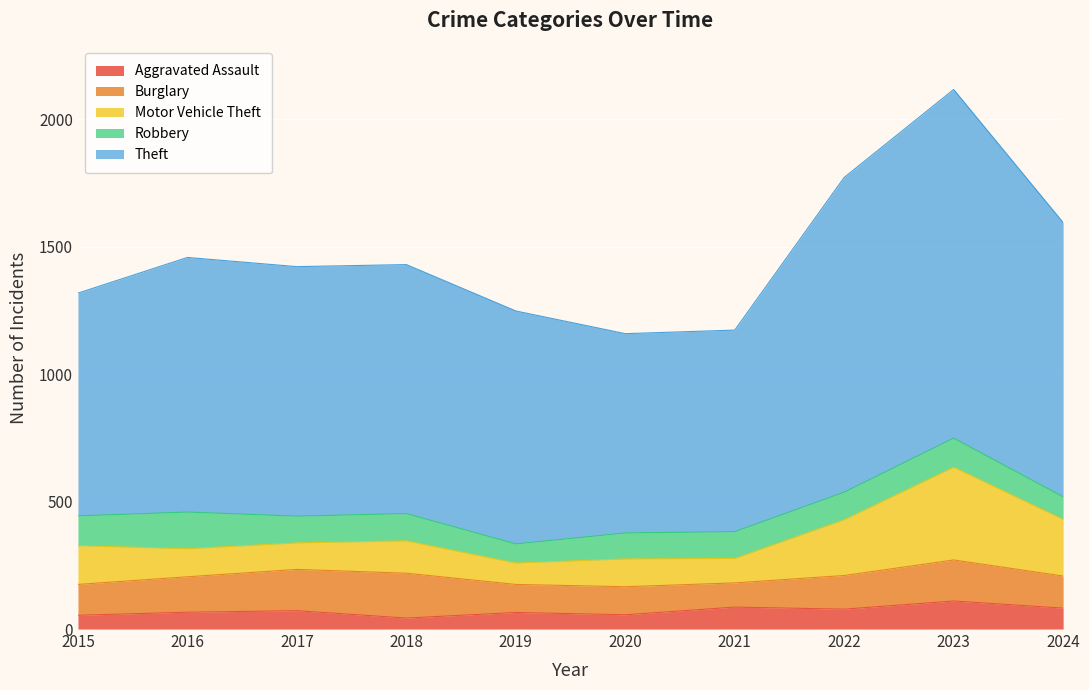

What is the value of the Robbery point at the 5th from the left?

75